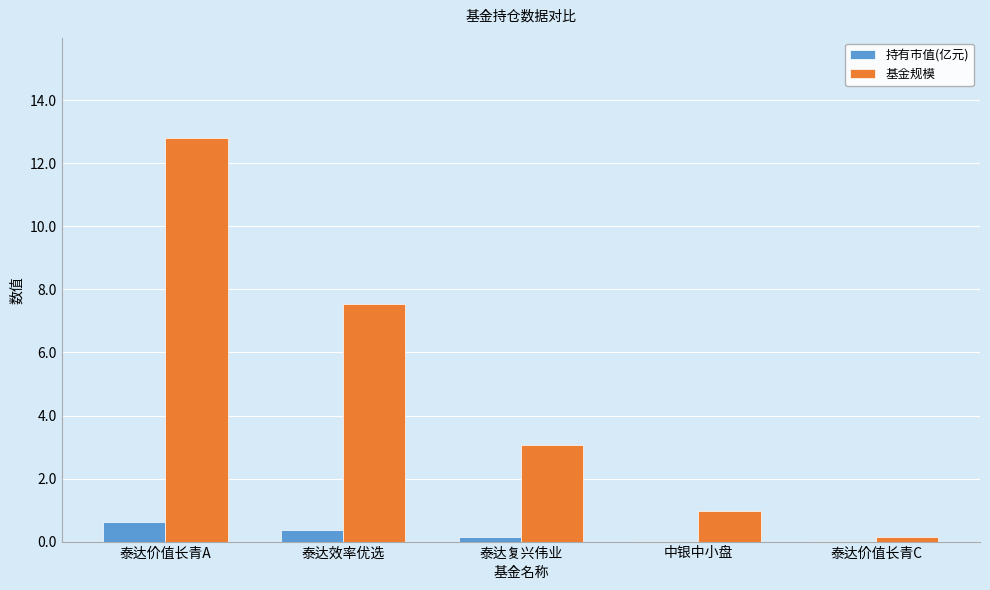

Which series has the widest spread of values?

基金规模